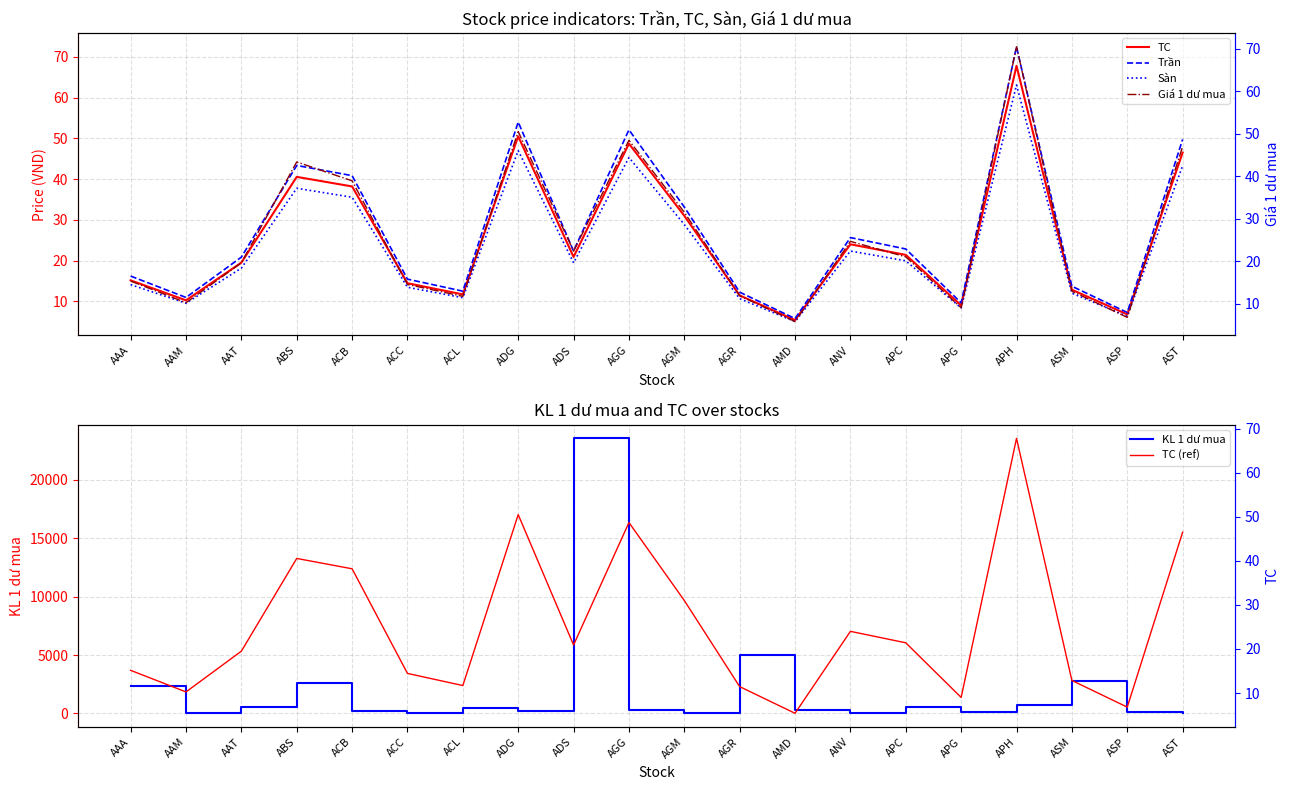

What is the label of the 19th point from the left?

ASP